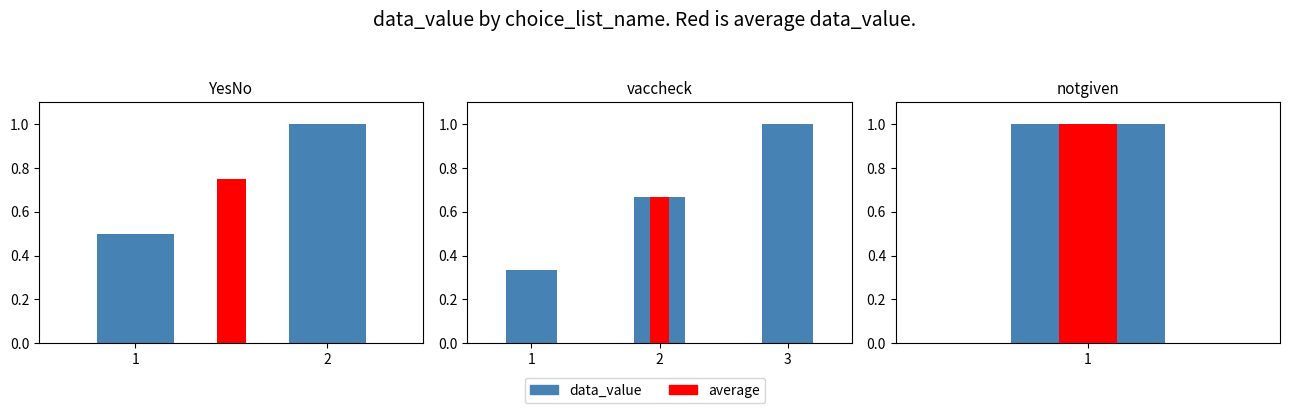

True or false: the data shows 1.0 at 3.

True